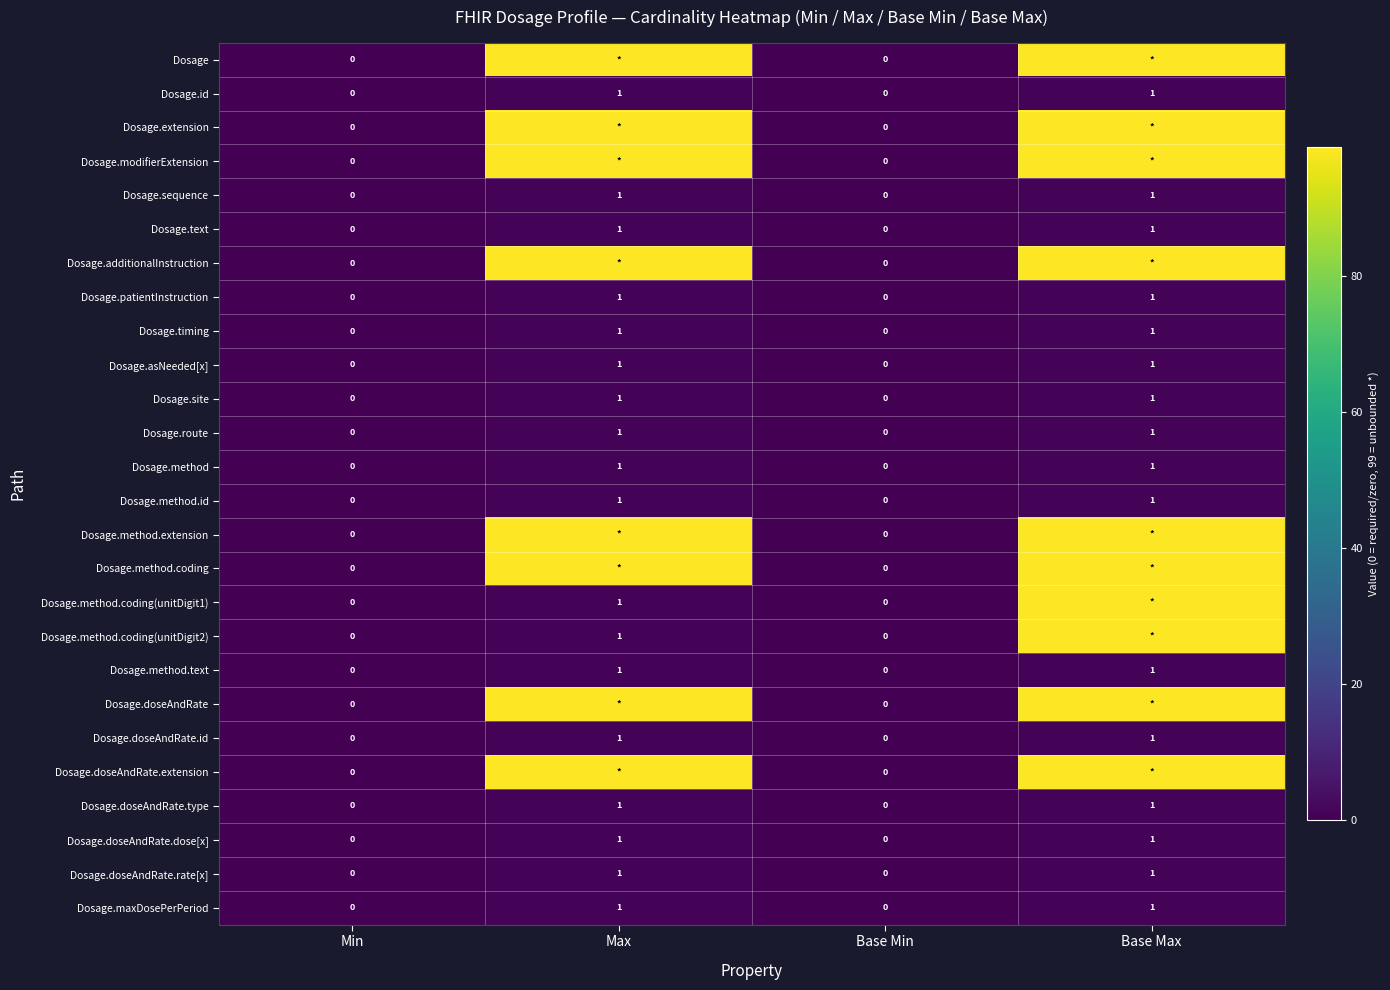

True or false: Dosage.text has a value of 1 at Base Max.

True